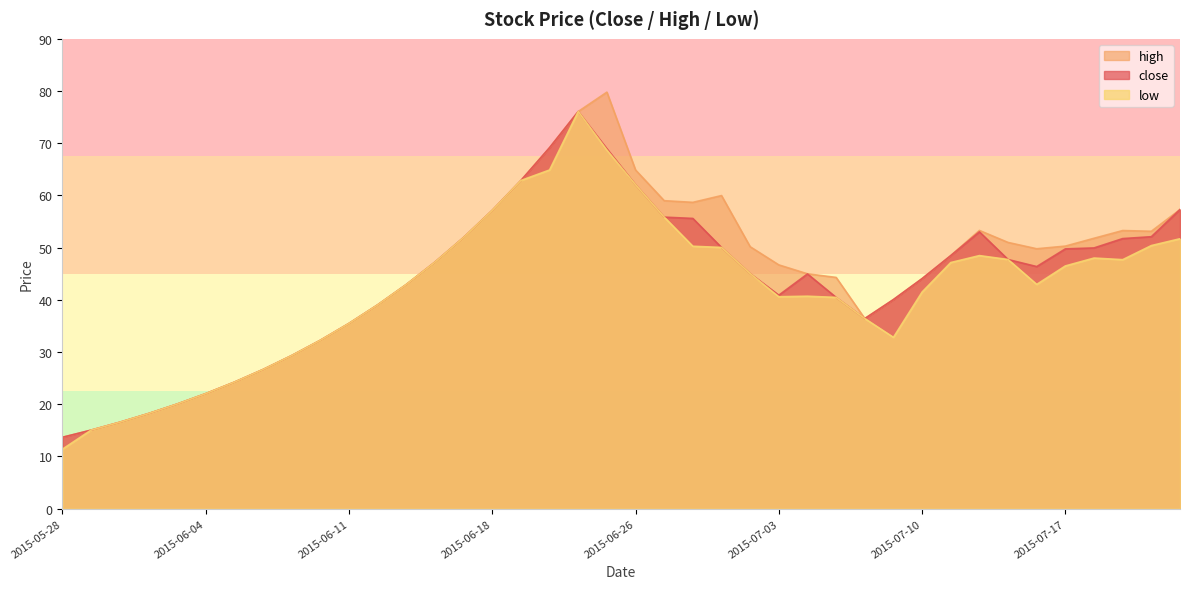

At which category is the sum across all series the highest?

2015-06-24